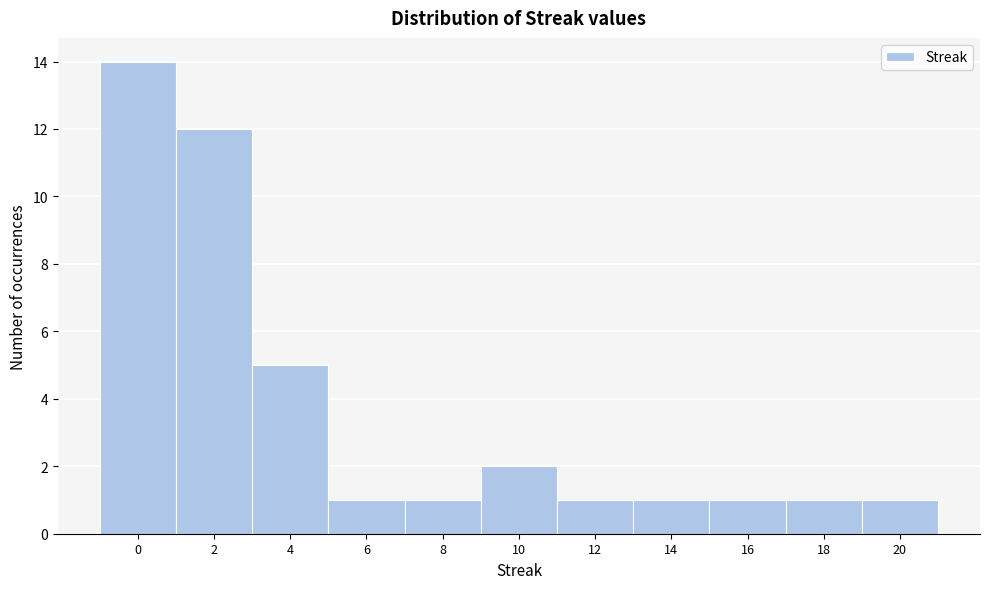

What is the height of the bar covering 15 to 17 on the x-axis? The values are not printed on the chart, so give them approximately, as read against the axis.

1